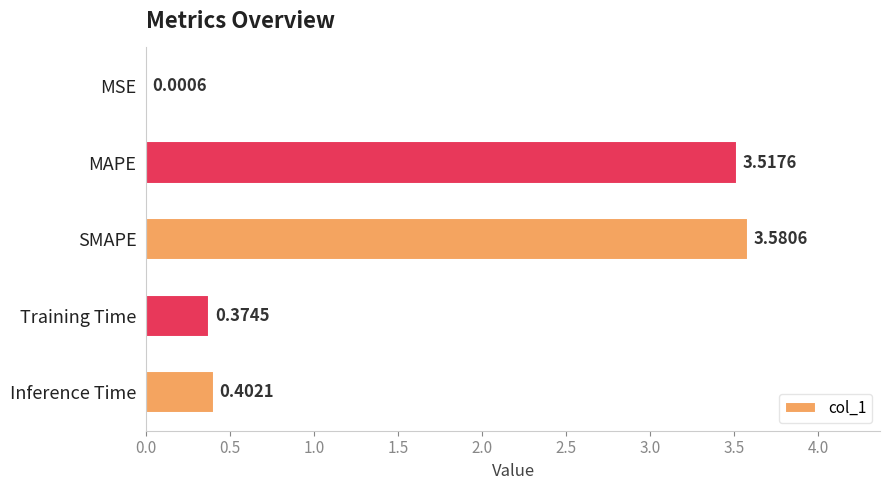

Which has a higher value, MAPE or SMAPE?

SMAPE